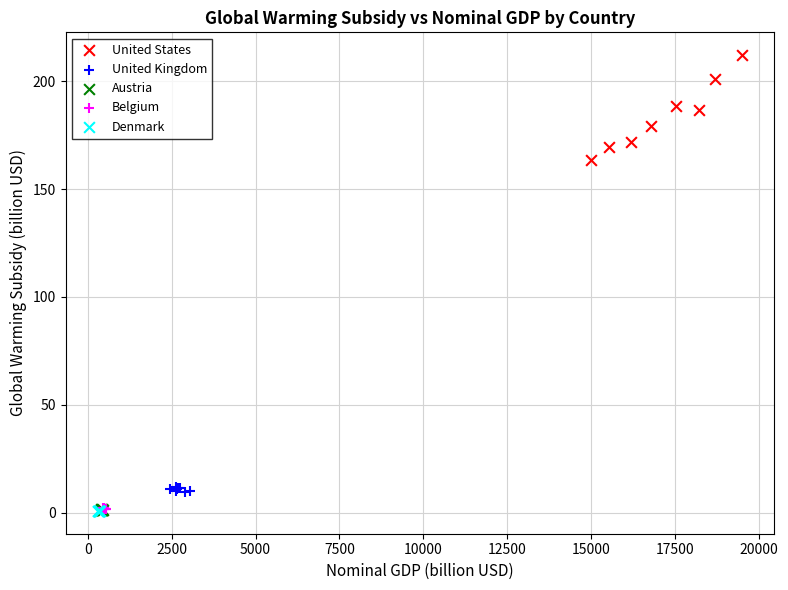

Which series has the widest spread of Y values?

United States